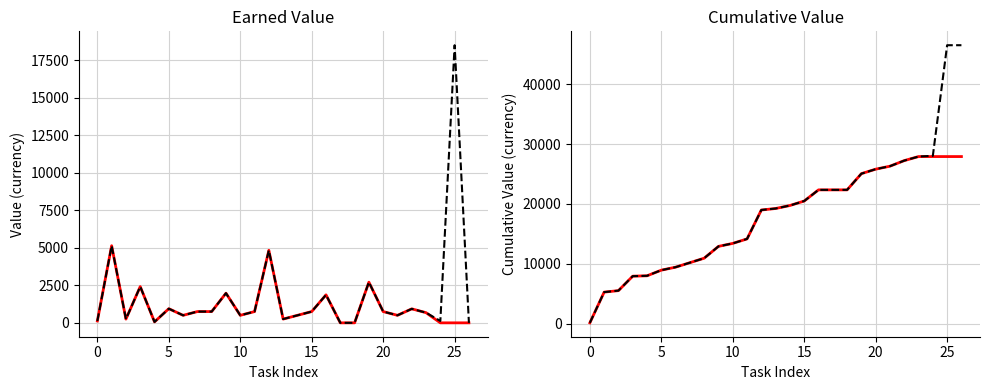

What is the difference between the maximum and minimum values in the Cumulative EV series?

27805.1